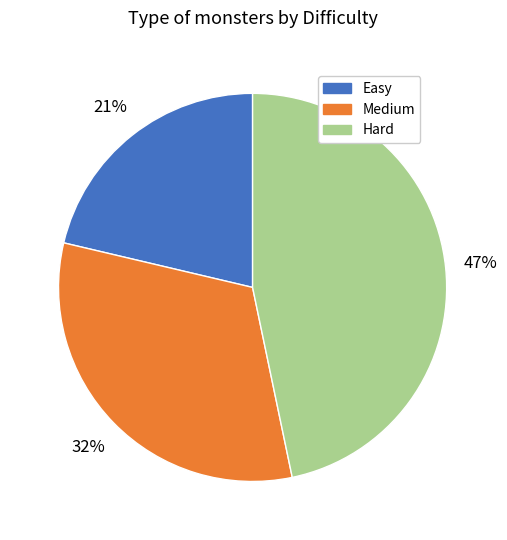

Does any single category account for the majority?

No